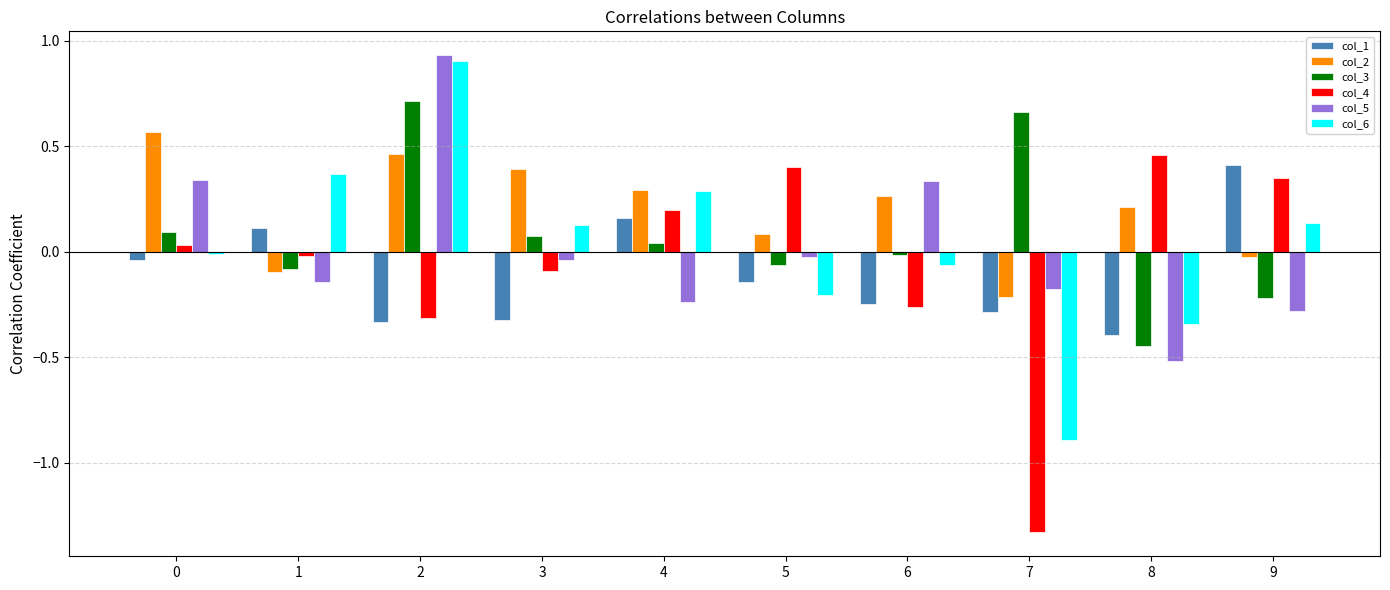

Is it true that col_2 equals 0.4 at 4?

False